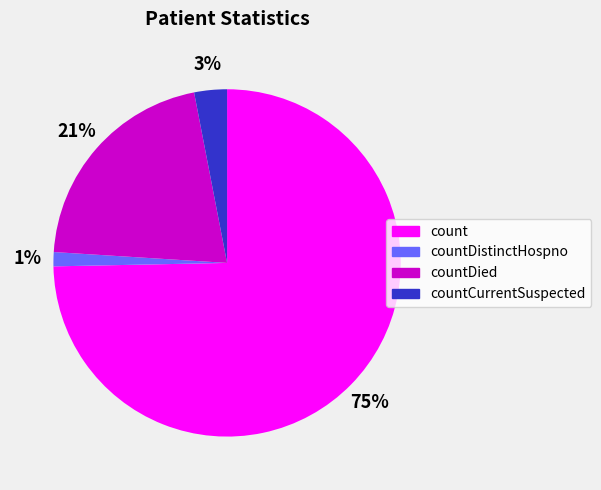

Combined, do countDied and countCurrentSuspected account for over 50%?

No